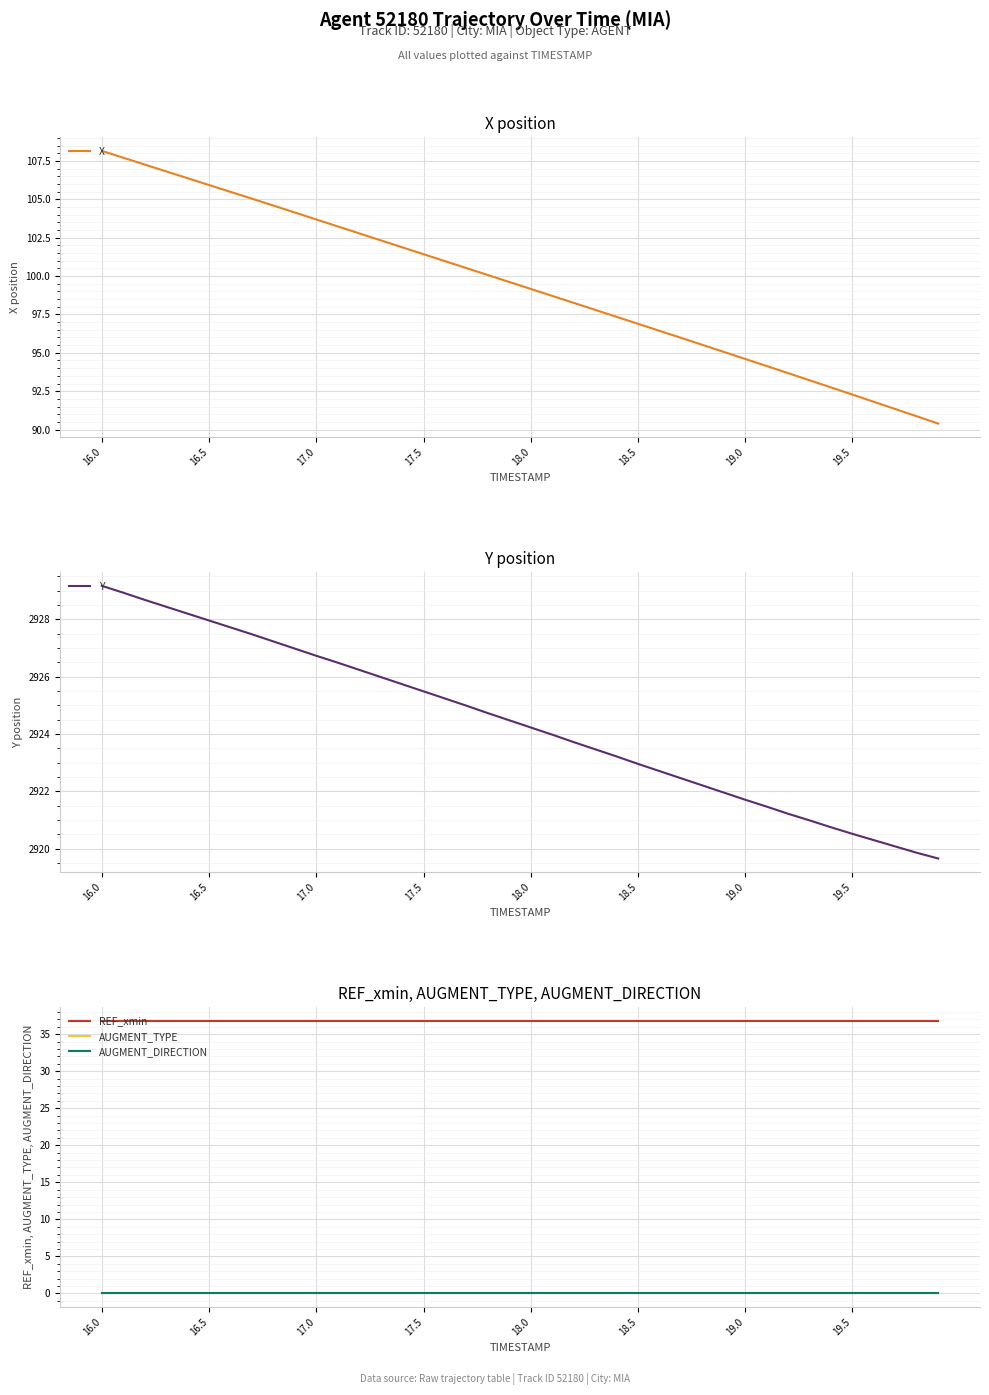

True or false: X has more than 1 points higher than both neighbors.

False